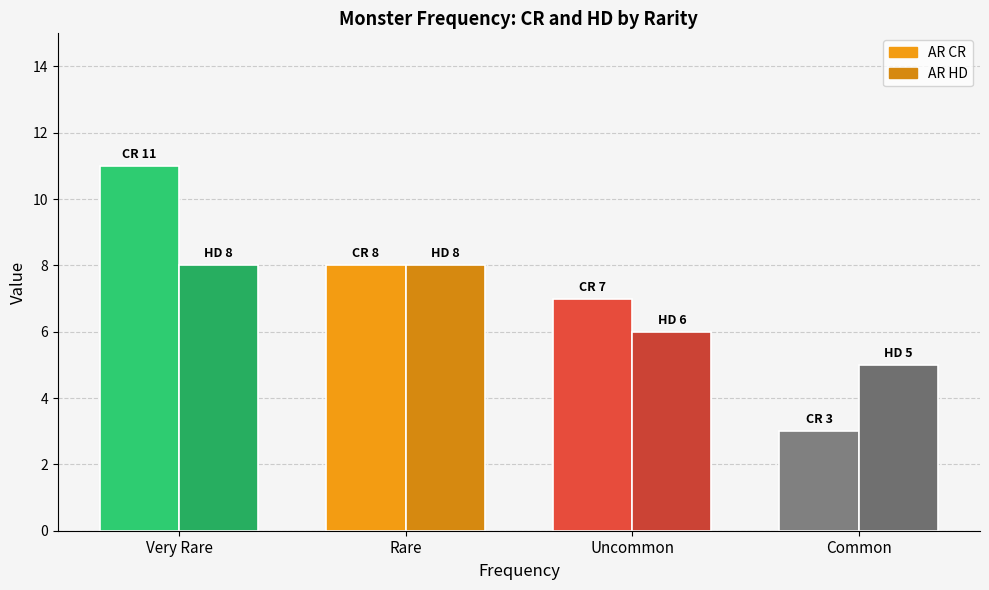

What is the spread (max minus min) of values at Very Rare?

3